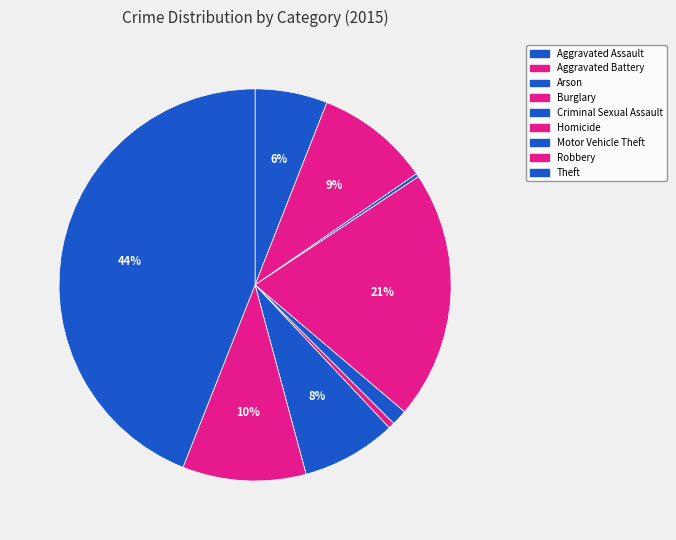

Rank the categories by value from highest to lowest.

Theft, Burglary, Robbery, Aggravated Battery, Motor Vehicle Theft, Aggravated Assault, Criminal Sexual Assault, Homicide, Arson